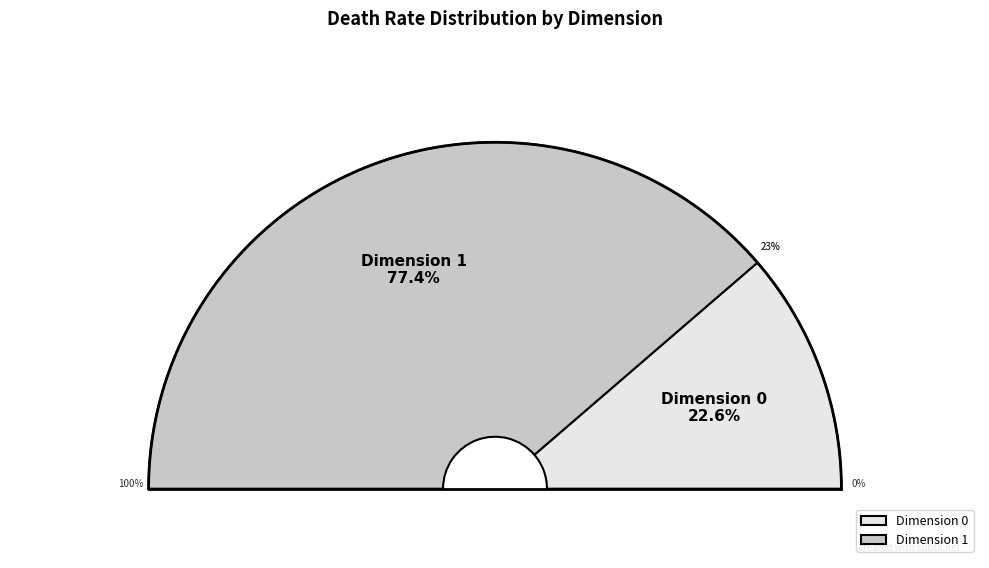

Is there any slice that represents more than half of the pie?

Yes